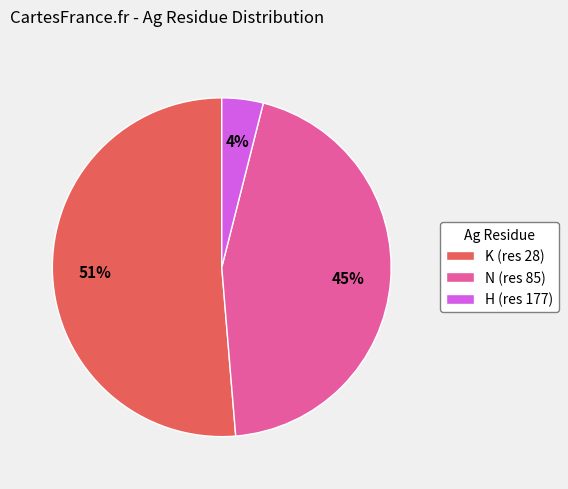

True or false: H accounts for 47% of the total.

False